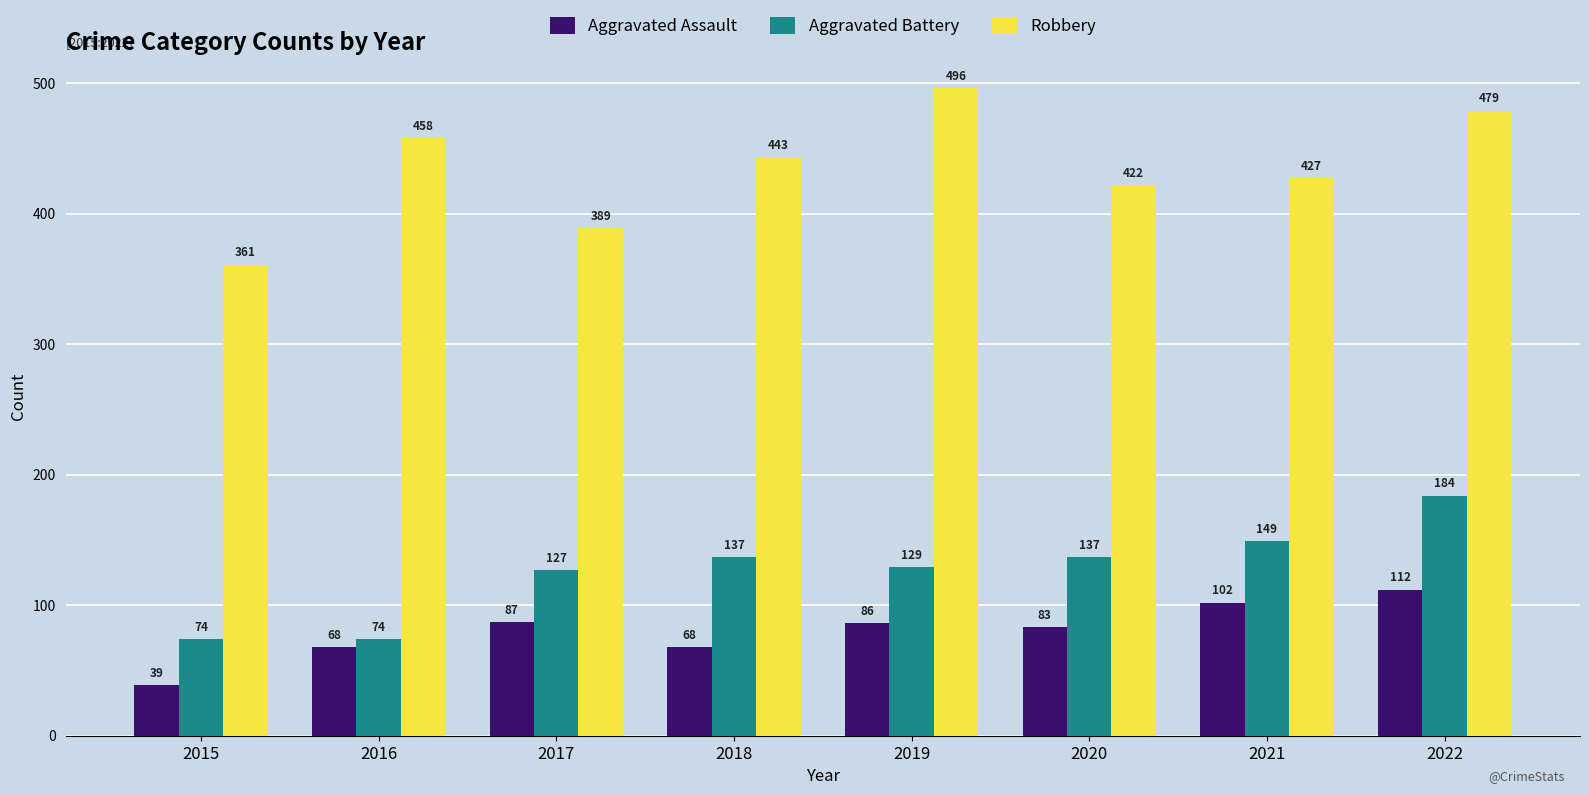

What is the value of the Aggravated Assault bar at the 4th from the left?

68